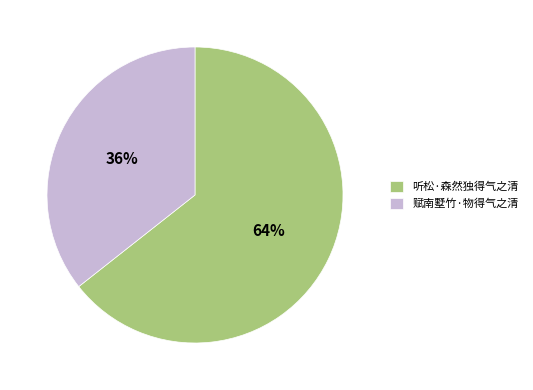

How many slices are in this pie chart?

2